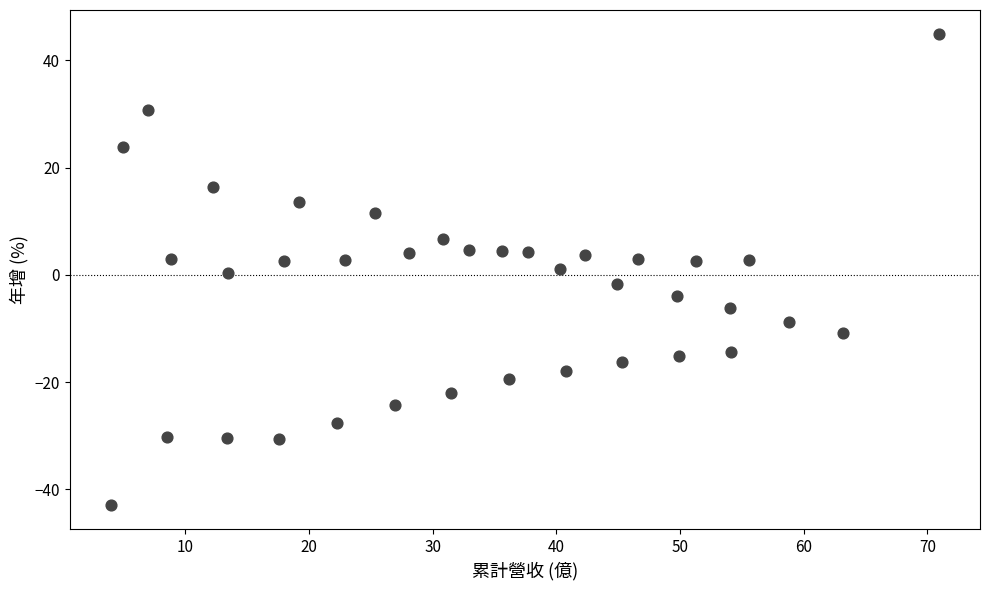

What is the range of Y values (max minus min)?

88.0